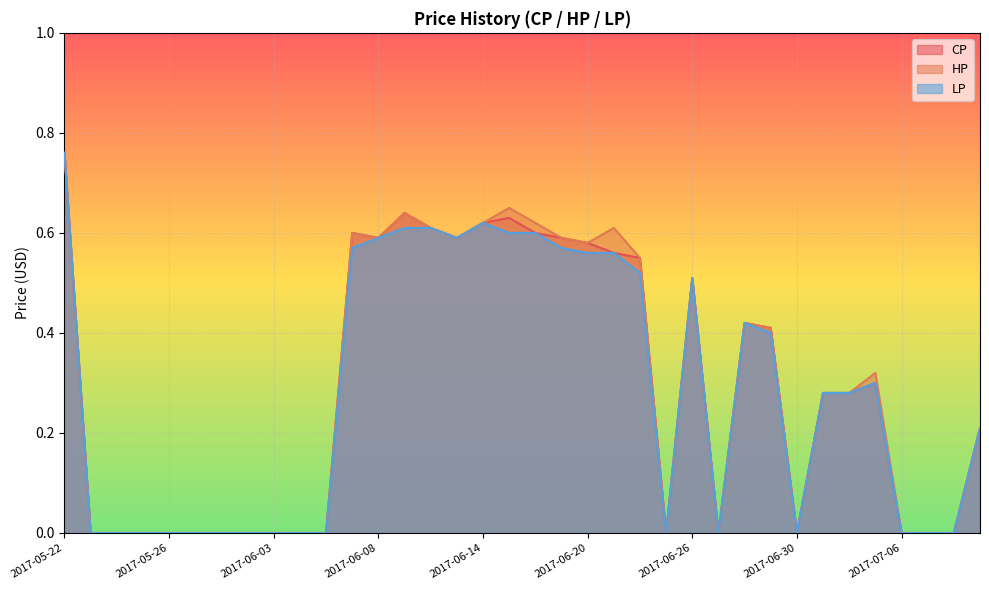

At which category does HP reach its first local valley?

2017-06-08